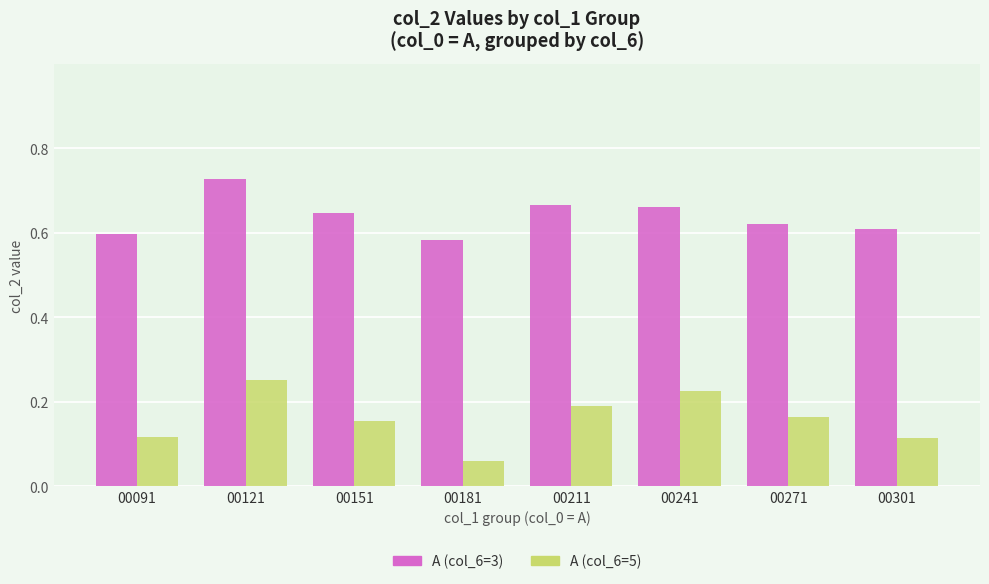

Is it true that A (col_6=3) equals 1.2 at 00241?

False